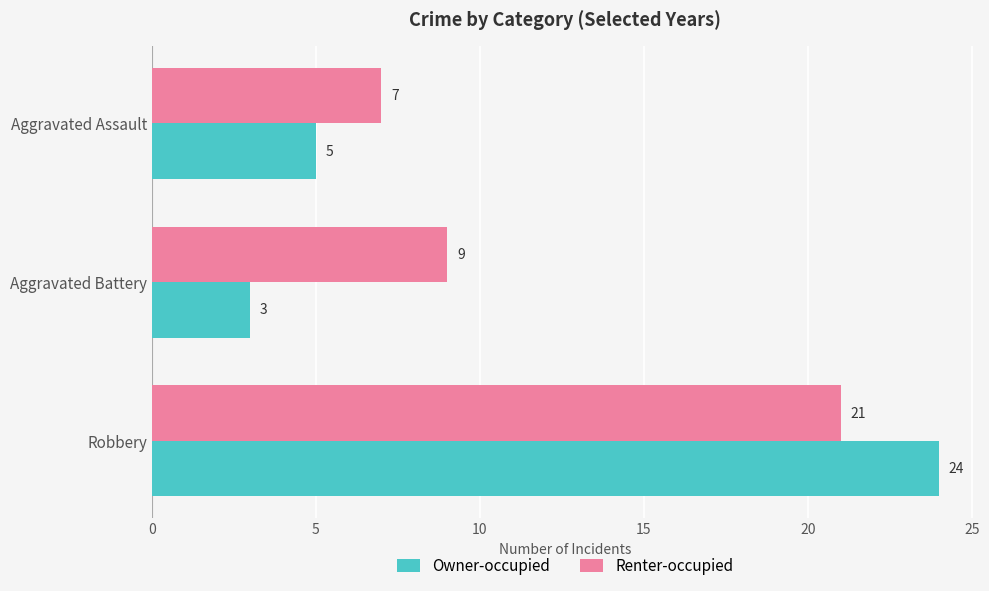

At Aggravated Assault, list the series in order from smallest to largest.

Owner-occupied, Renter-occupied